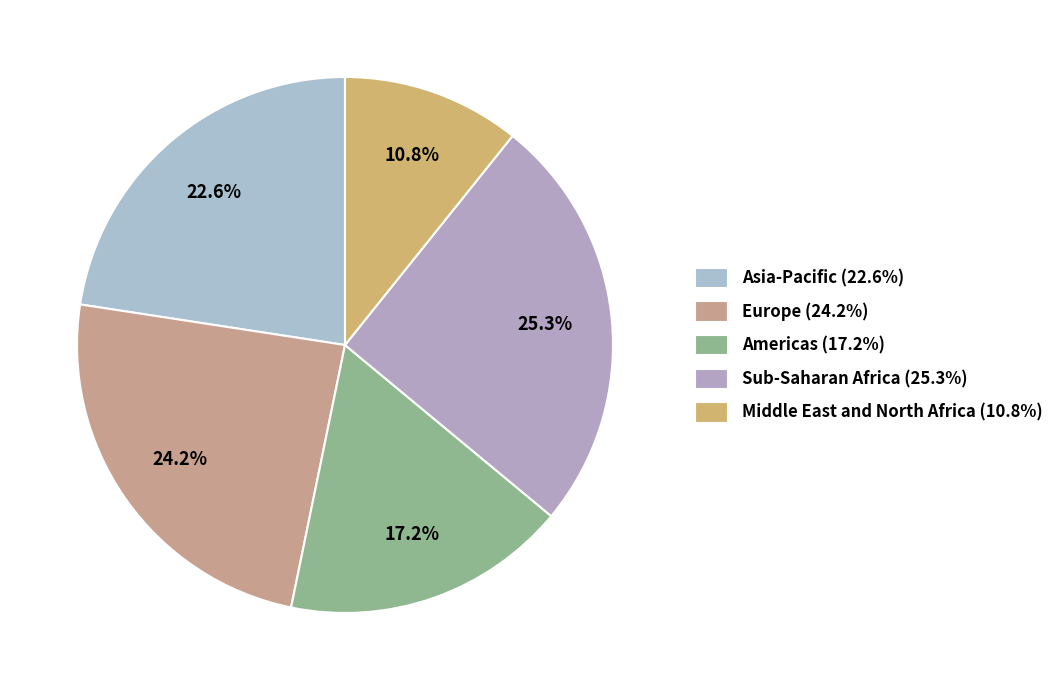

Does any single category account for the majority?

No